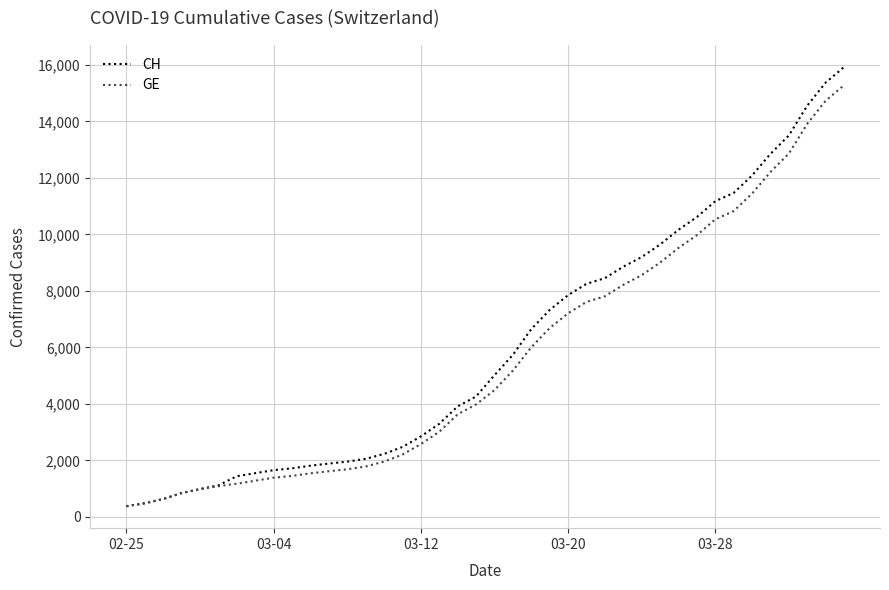

What is the minimum value for CH?

375